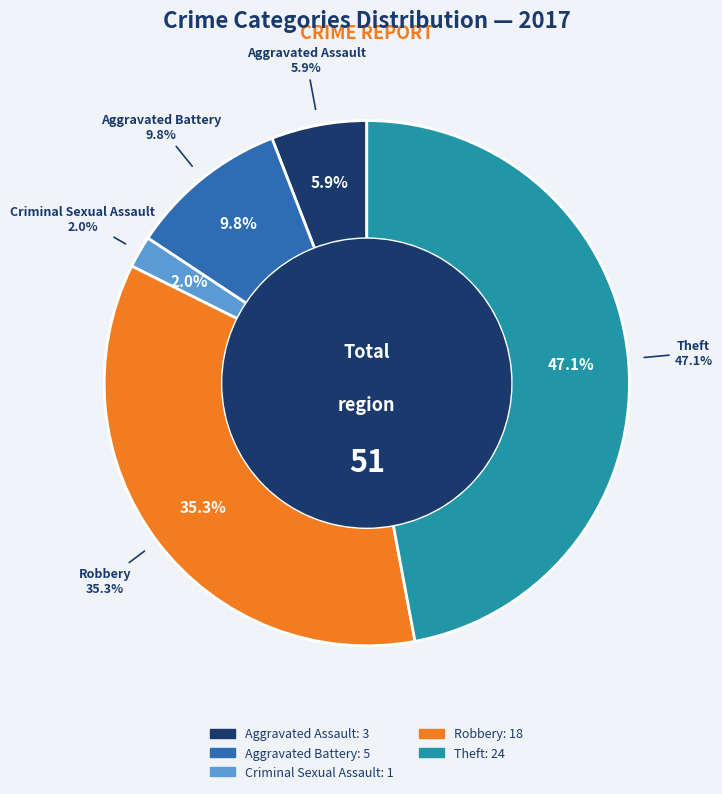

To the nearest percent, what percentage of the pie is Aggravated Assault?

6%